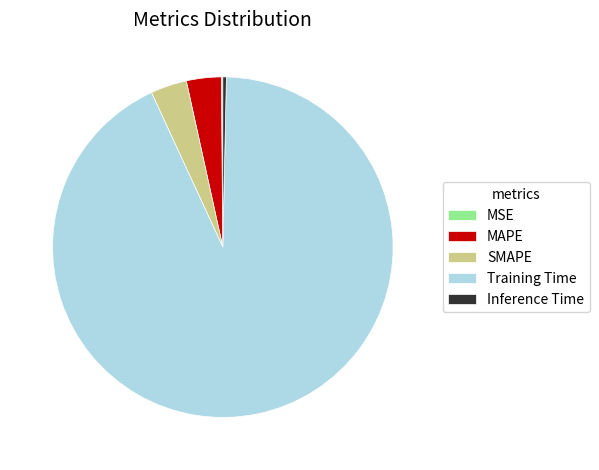

Is it true that MAPE is 12% of the pie?

False